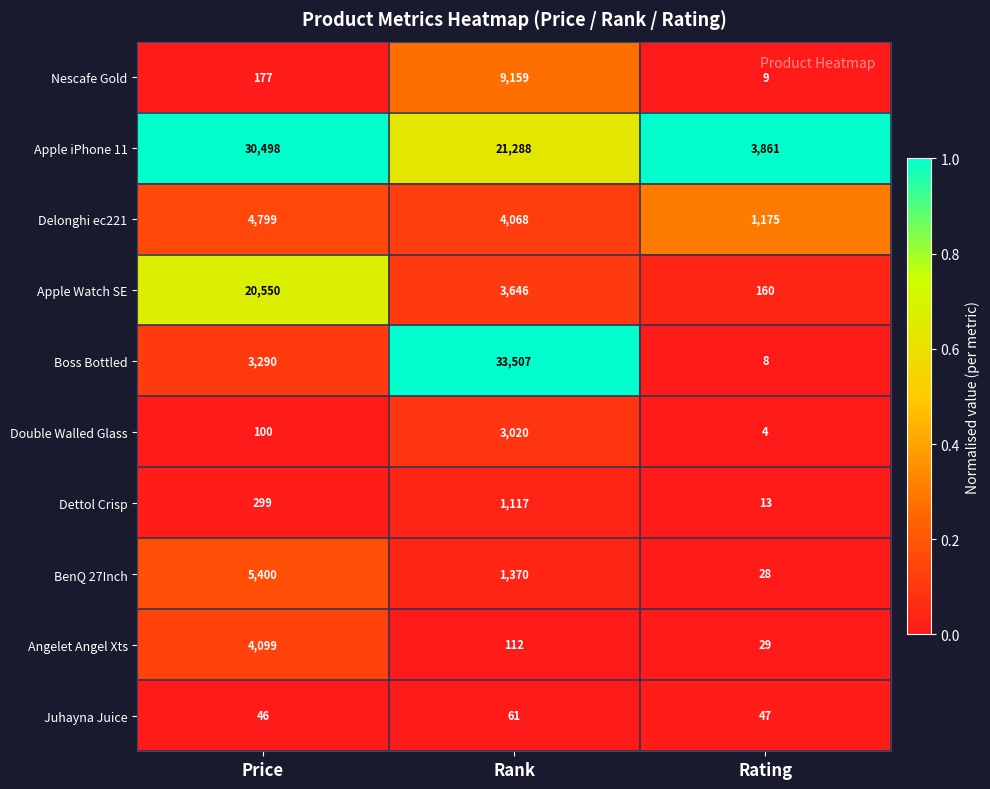

Rank the series by their maximum value, from highest to lowest.

Boss Bottled, Apple iPhone 11, Apple Watch SE, Nescafe Gold, BenQ 27Inch, Delonghi ec221, Angelet Angel Xts, Double Walled Glass, Dettol Crisp, Juhayna Juice